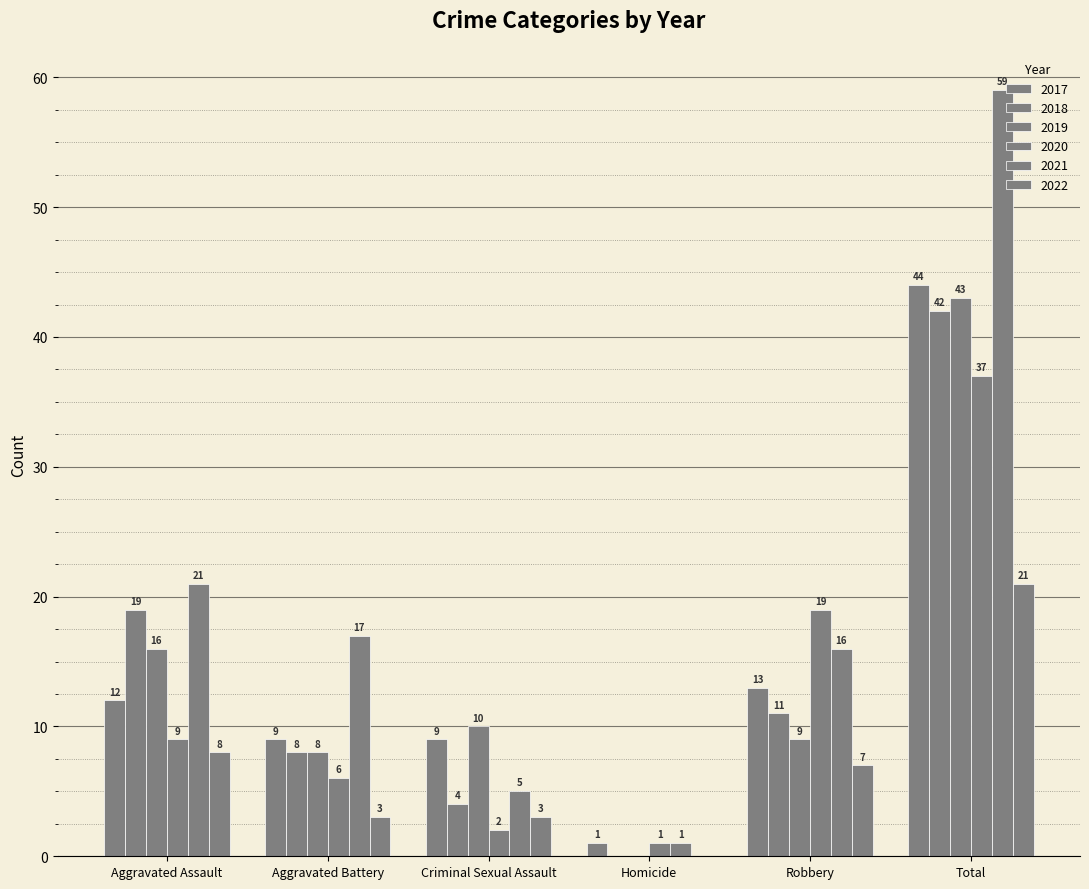

What is the difference between the maximum and minimum values in the 2019 series?

43